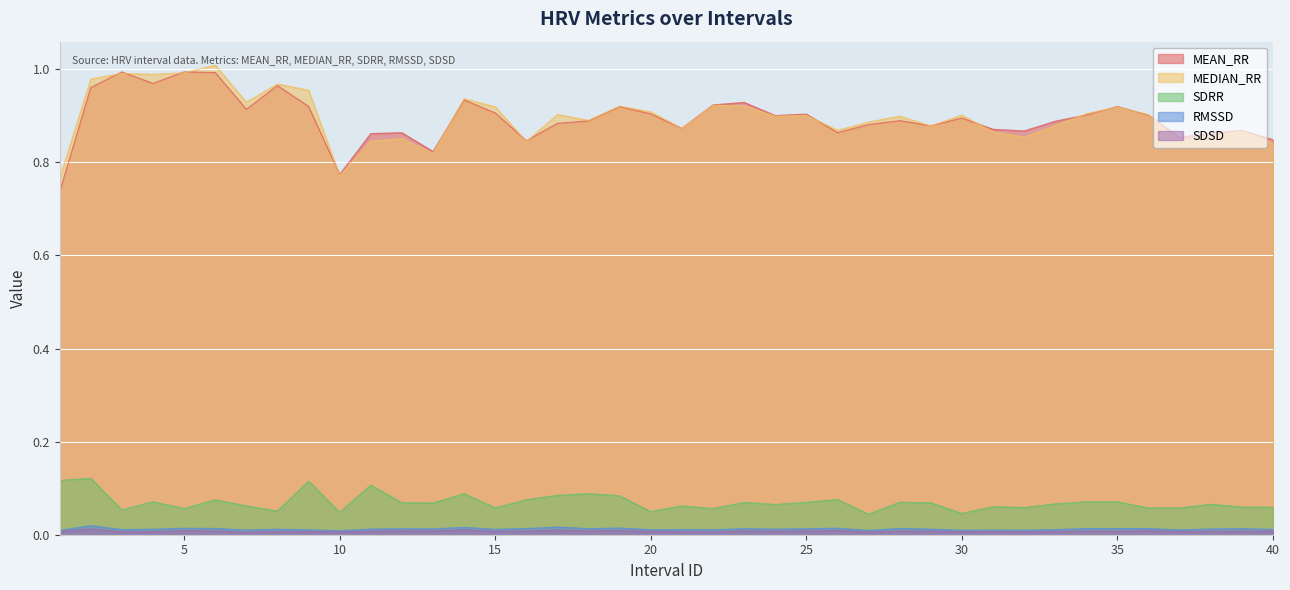

Count the number of categories in the chart.

40